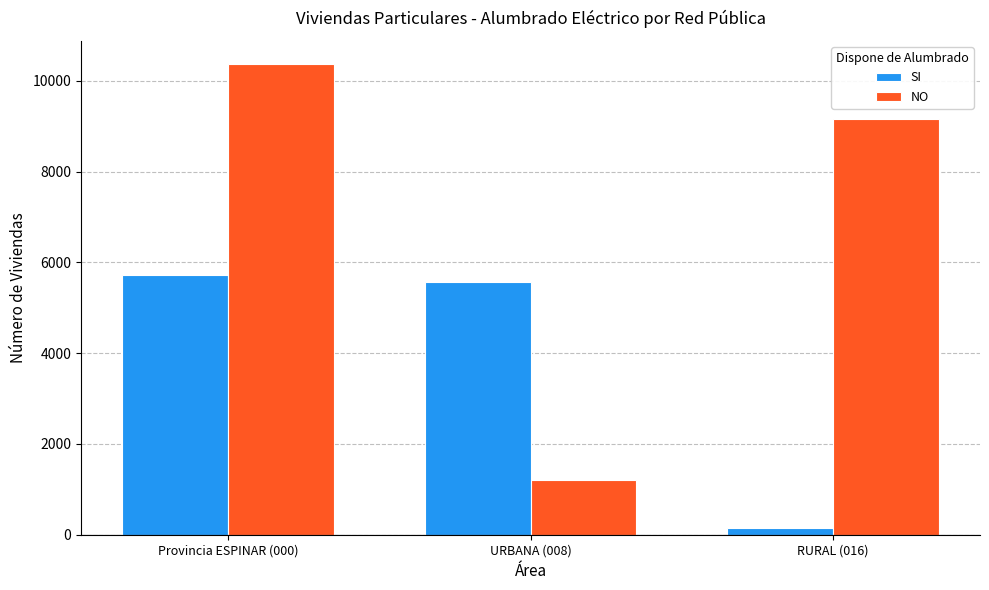

List the labels in order of SI value, largest first.

Provincia ESPINAR (000), URBANA (008), RURAL (016)